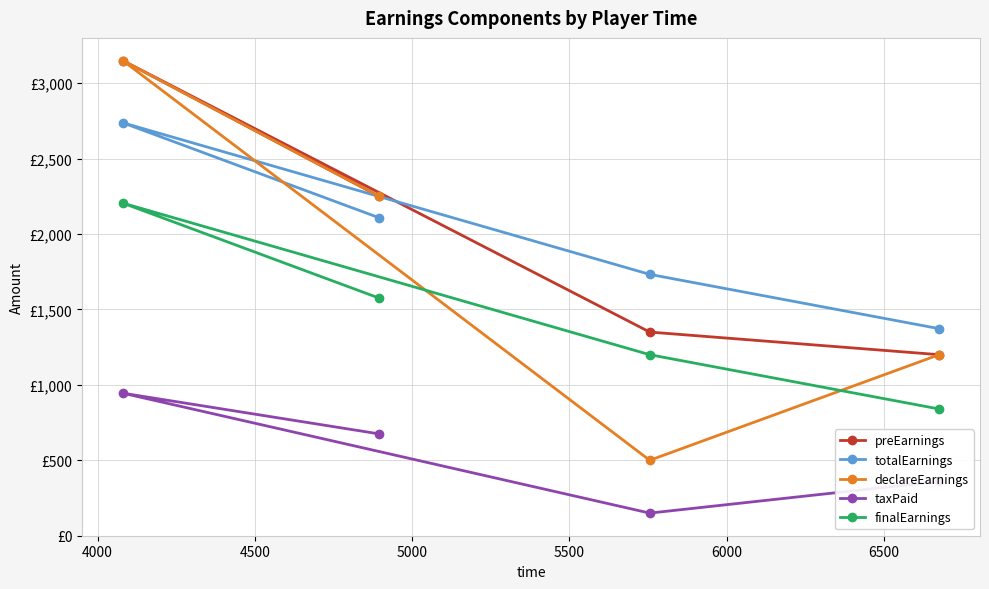

Which series has the largest total across all categories?

preEarnings